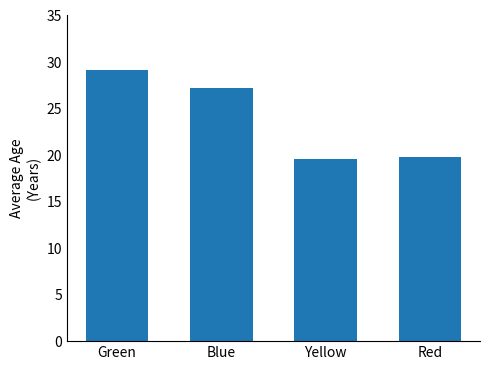

At which label is the value closest to 24?

Blue